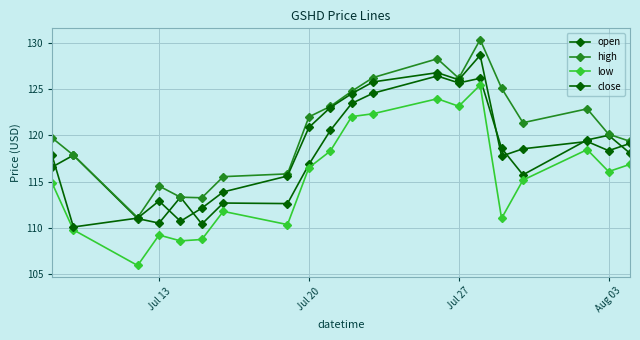

How many data points in low are less than 116?

10